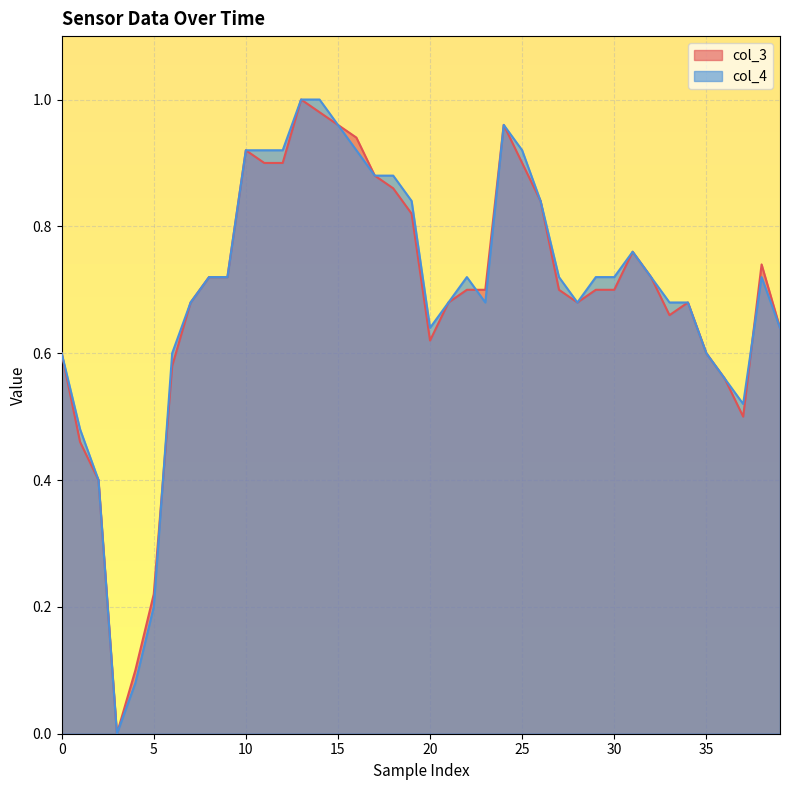

At which category is the sum across all series the highest?

13